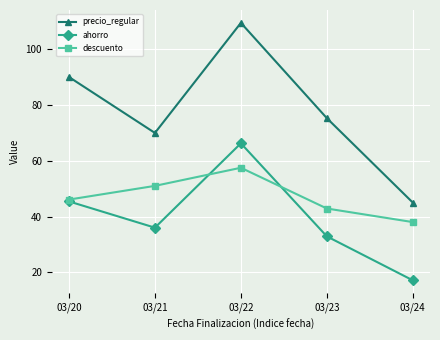

True or false: descuento and precio_regular cross at least once.

False